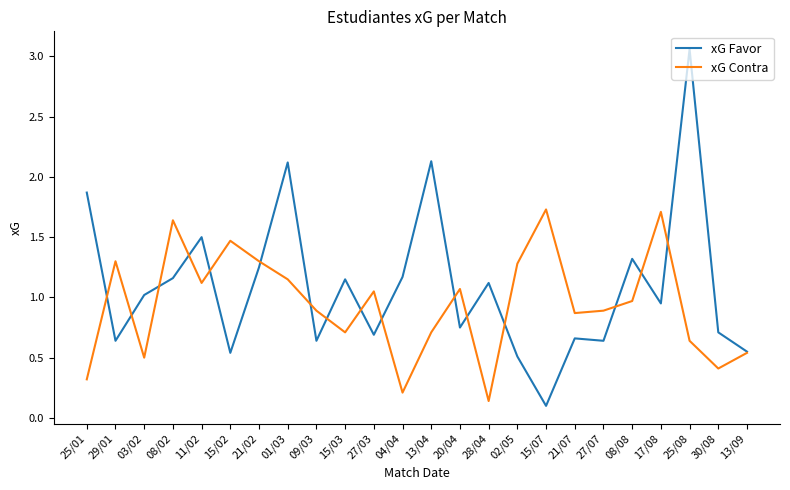

Which category has the highest value across all series?

25/08